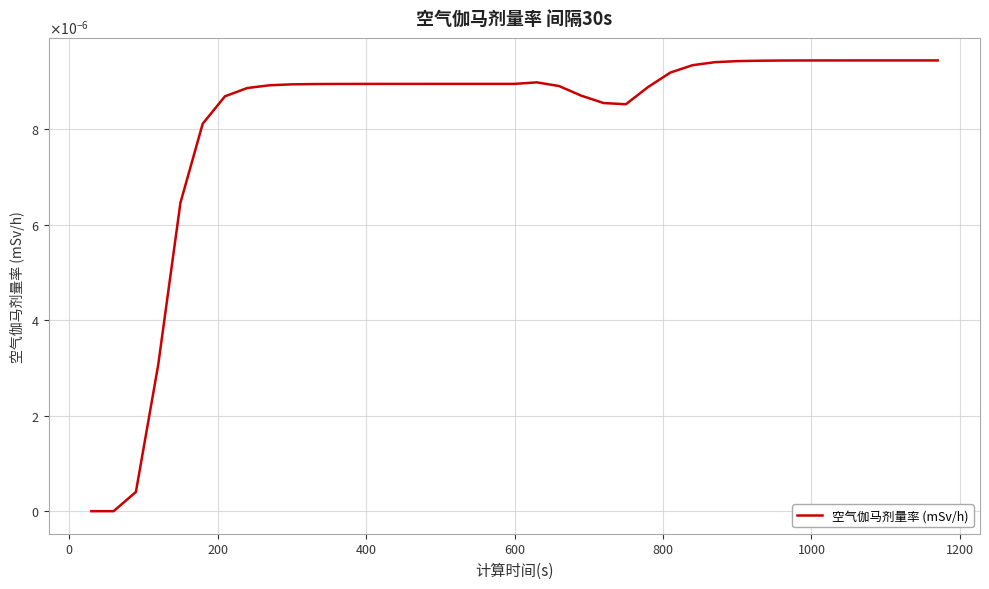

Does the chart display data point markers on the line(s)?

No